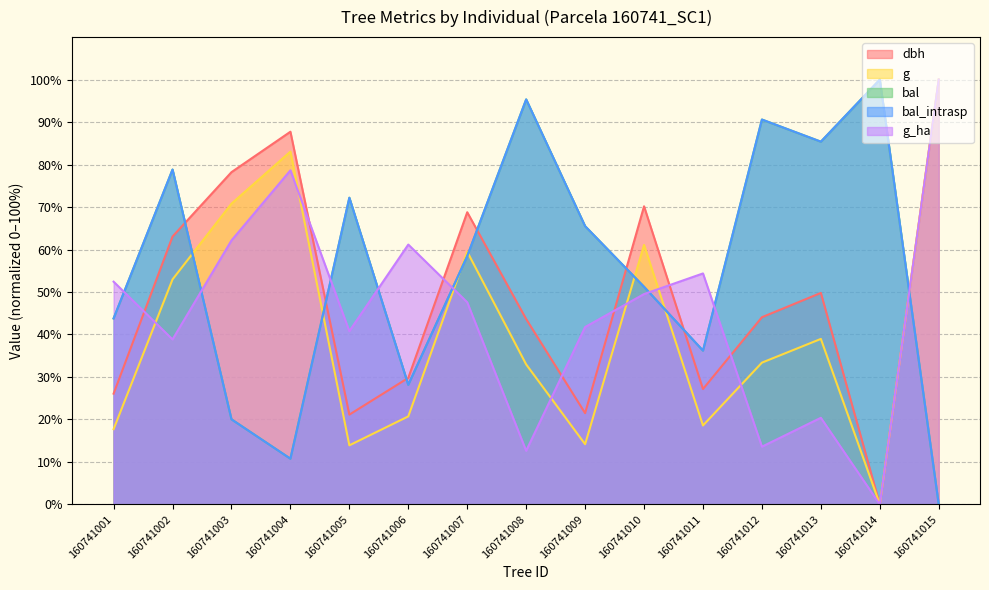

Between 160741007 and 160741003, which is larger?

160741003